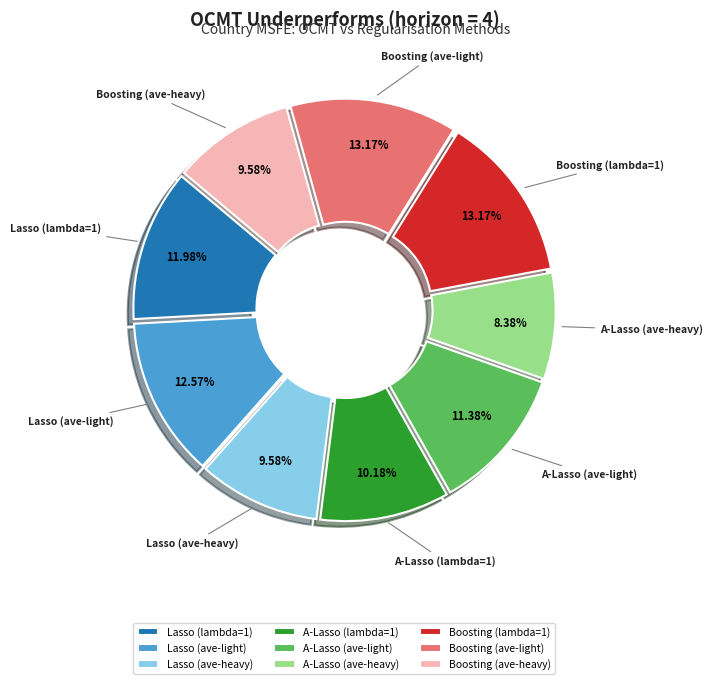

To the nearest percent, what is the difference between the largest and smallest slice percentages?

5%